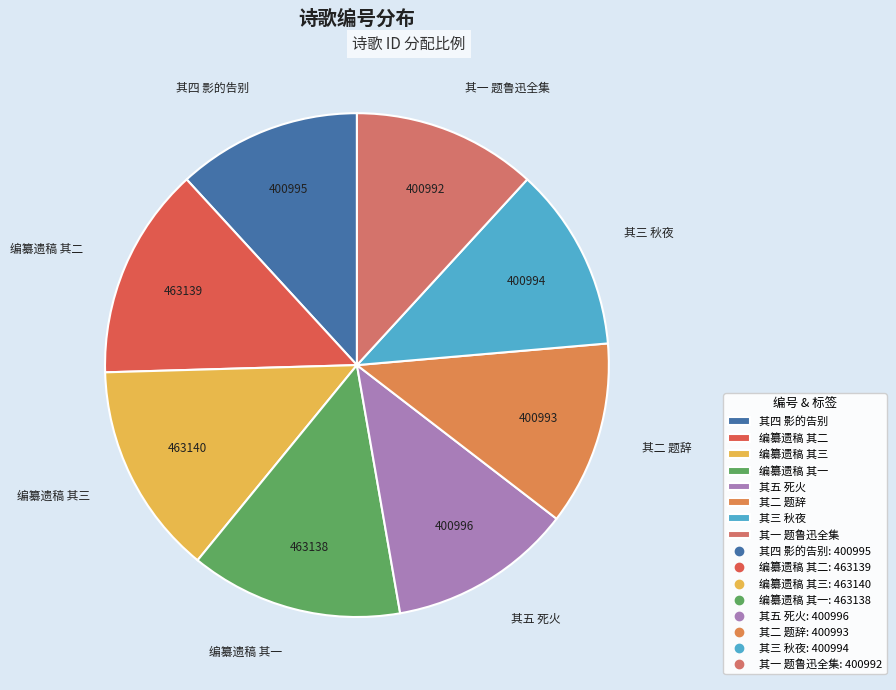

The 编纂遗稿 其三 slice represents 7% of the pie. True or false?

False